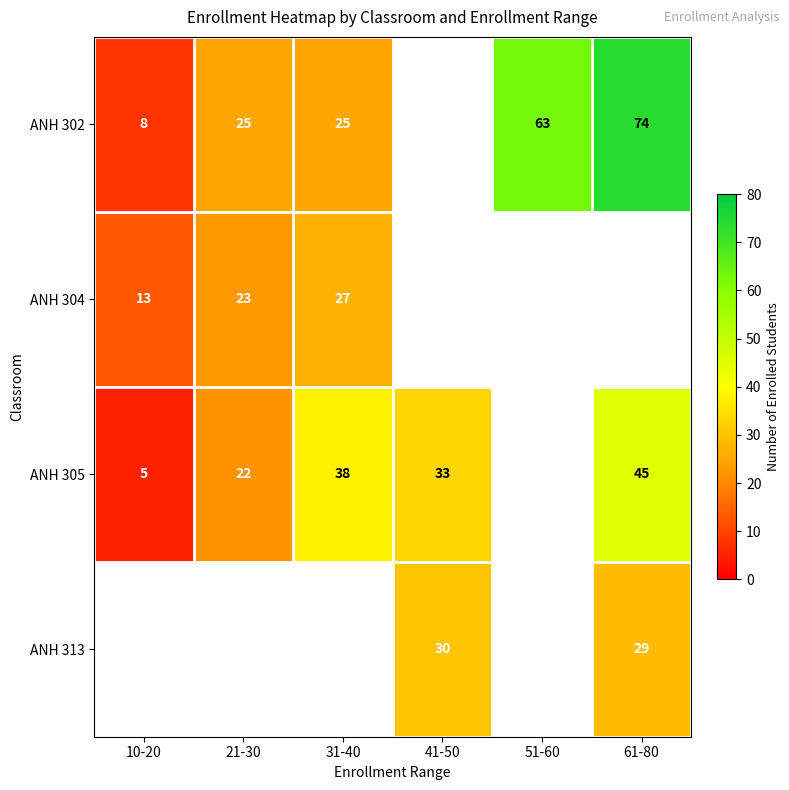

Is it true that ANH 302 equals 8 at 10-20?

True